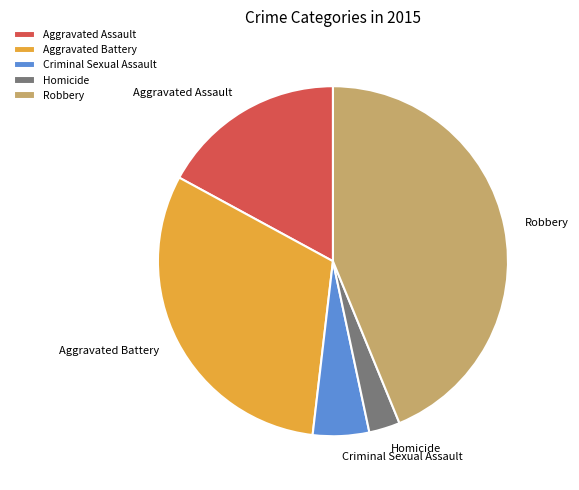

Which has a higher value, Aggravated Assault or Homicide?

Aggravated Assault